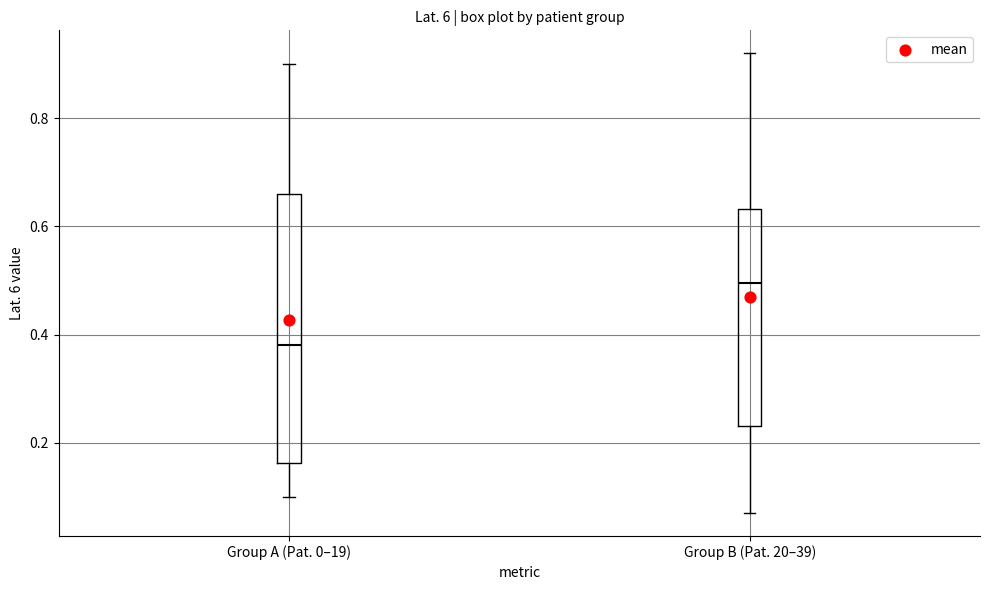

Reading left to right, read every box against the y-axis: the position of its median line, the range the box covers, and the ends of its whiskers. The values are not printed on the chart, so give them approximately, as read against the axis.

Group A (Pat. 0–19): median 0.38, box 0.16 to 0.66, whiskers 0.10 to 0.90
Group B (Pat. 20–39): median 0.50, box 0.24 to 0.64, whiskers 0.08 to 0.92